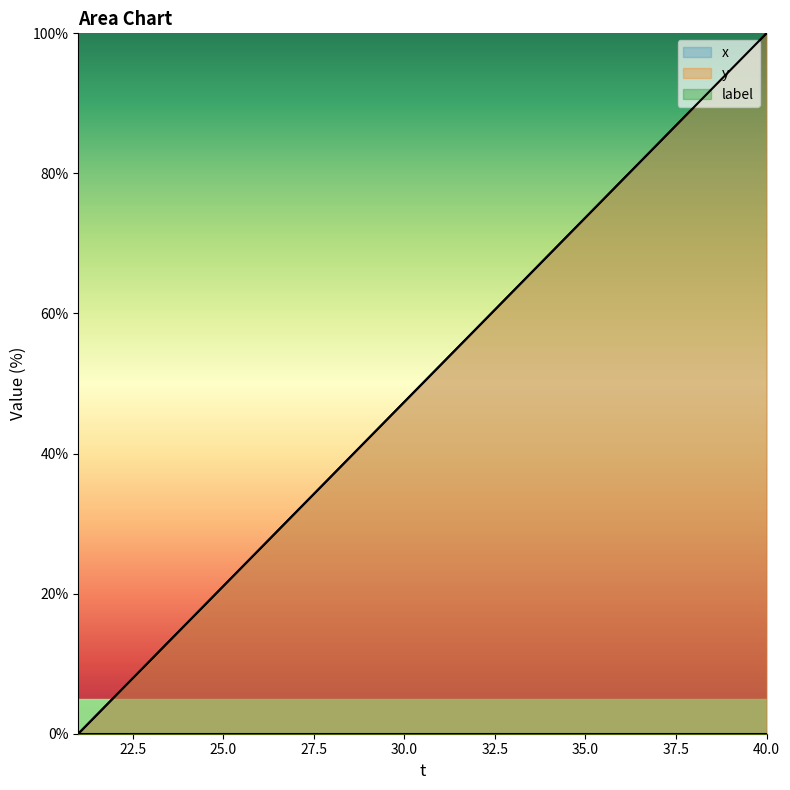

How many values in x are above zero?

19